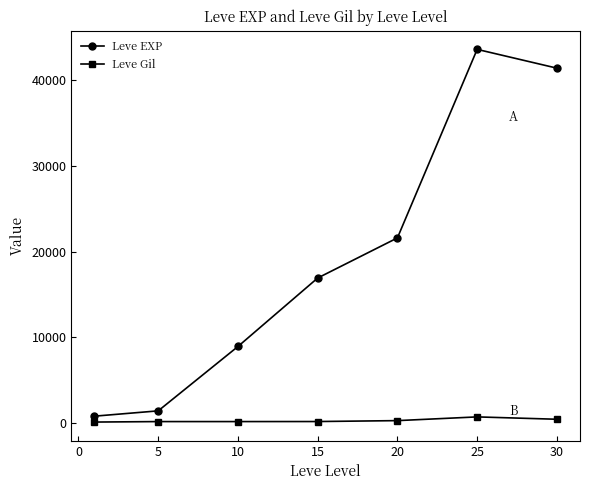

What is the difference between the maximum and second lowest values in the Leve EXP series?

42180